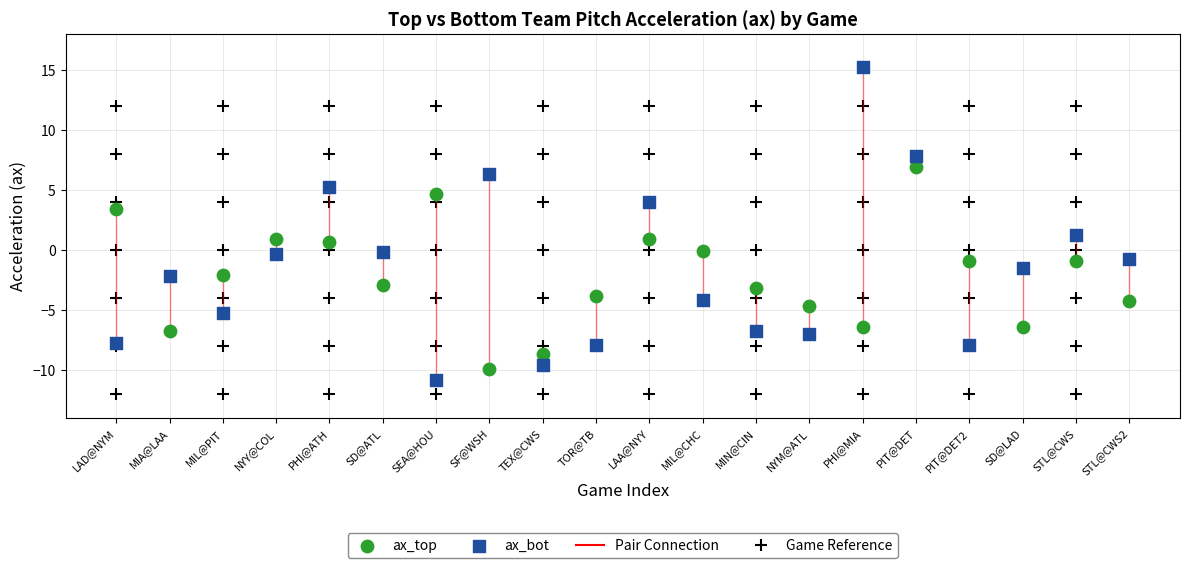

Across all data points, what is the range of Y values (max minus min)?

26.0